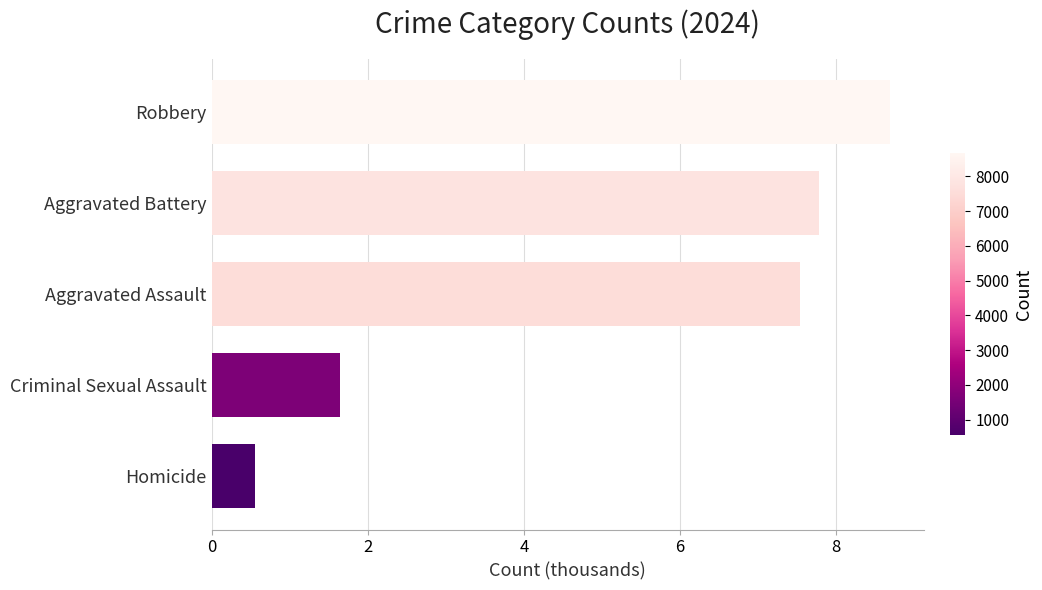

What is the sum of all values?

26.2